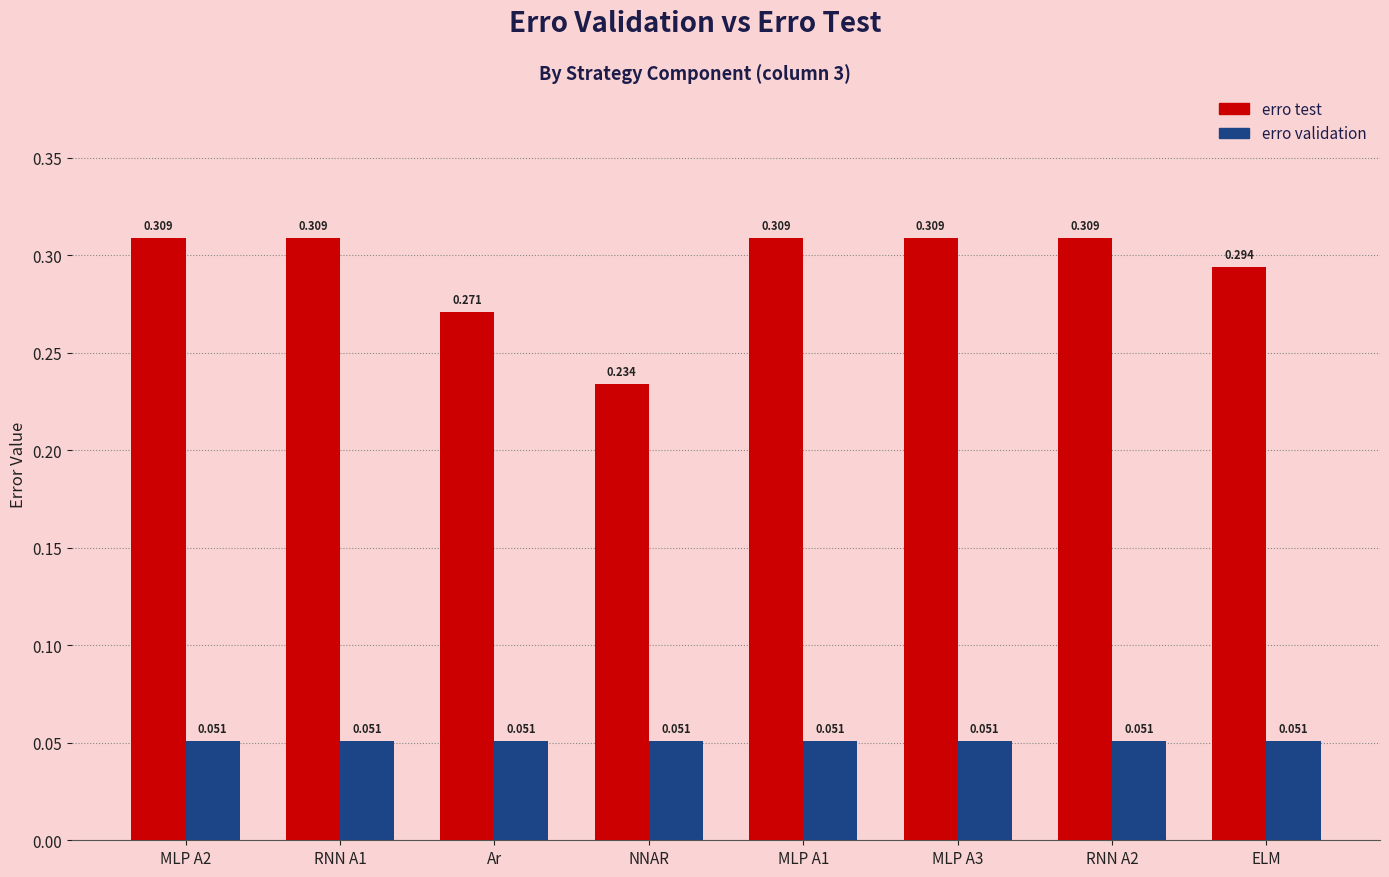

Rank the series by their average value, from highest to lowest.

erro test, erro validation